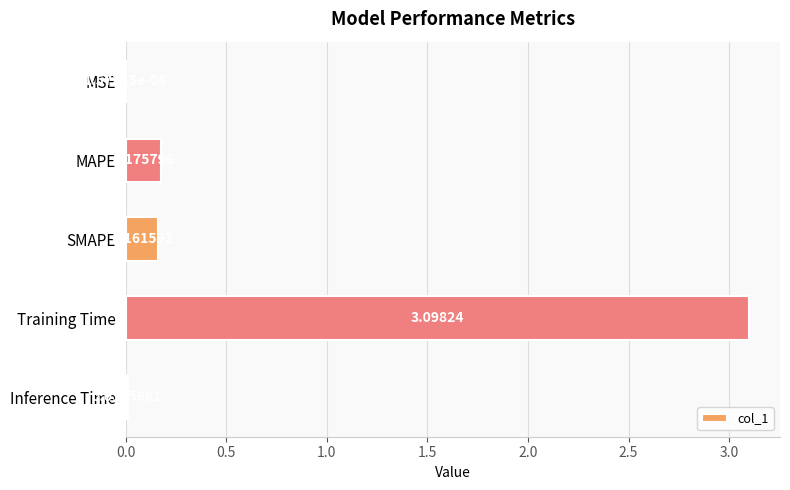

What is the average value?

0.7